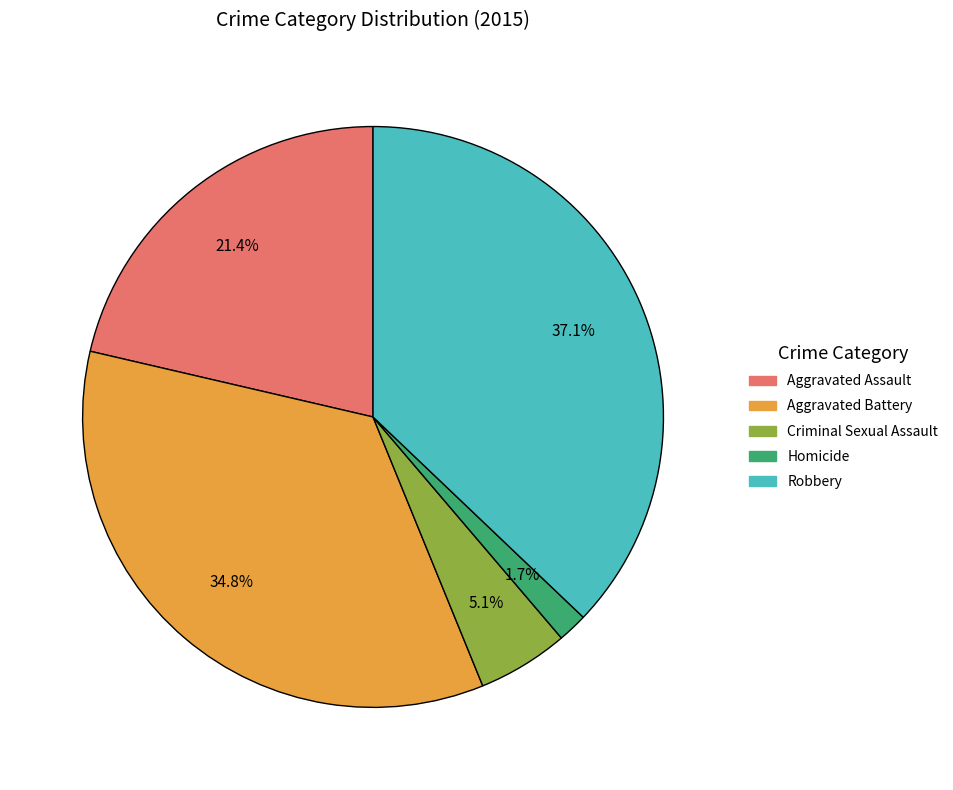

To the nearest percent, what is the difference between the largest and smallest slice percentages?

35%